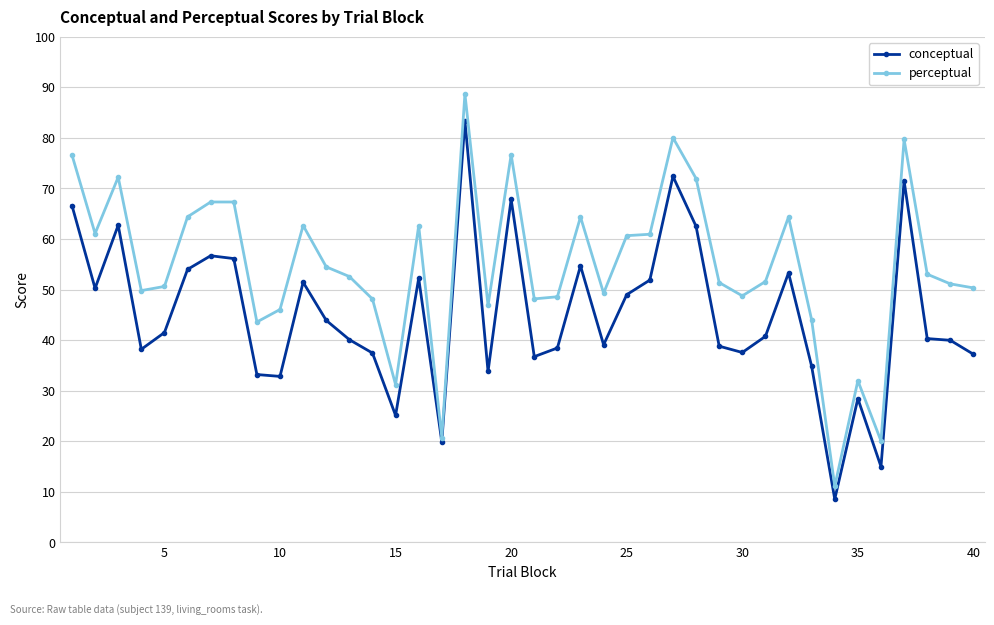

At how many categories does at least one series exceed 16?

39